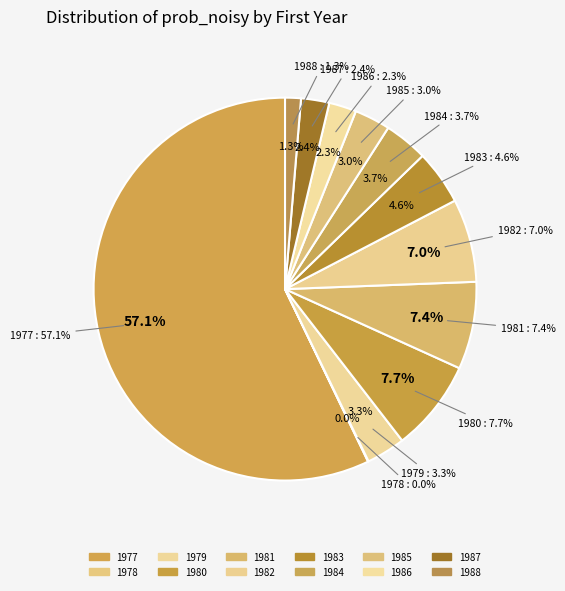

Does any single category account for the majority?

Yes